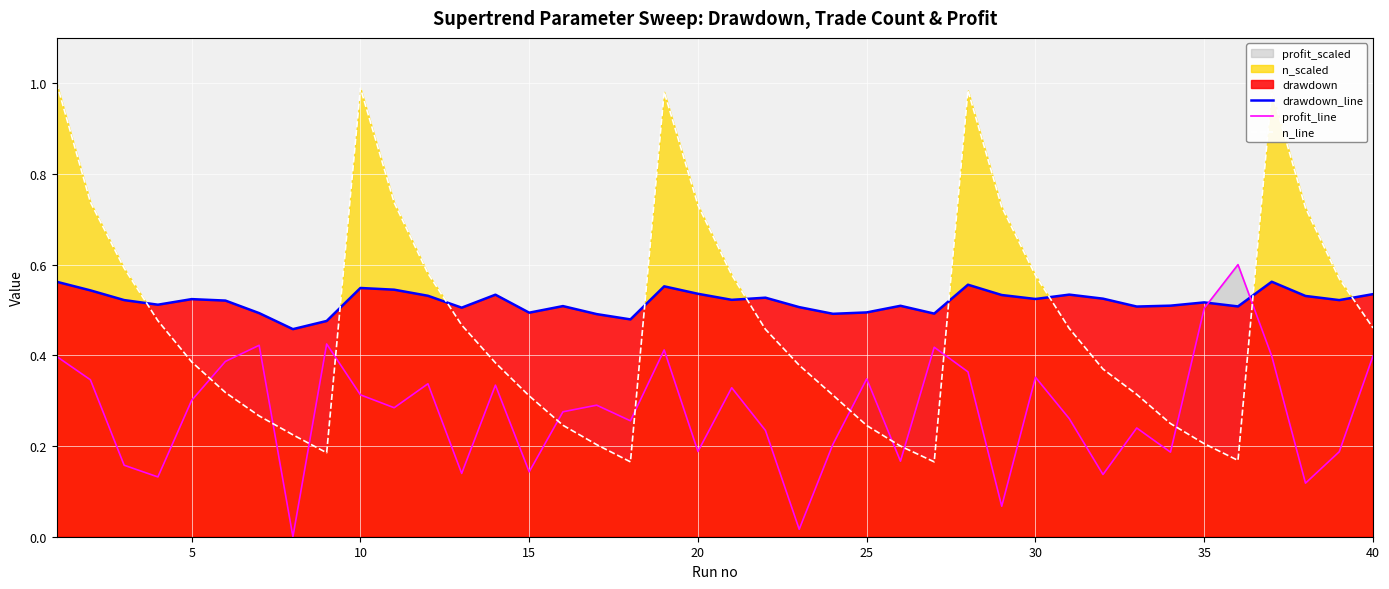

How many lines are shown in the chart?

3